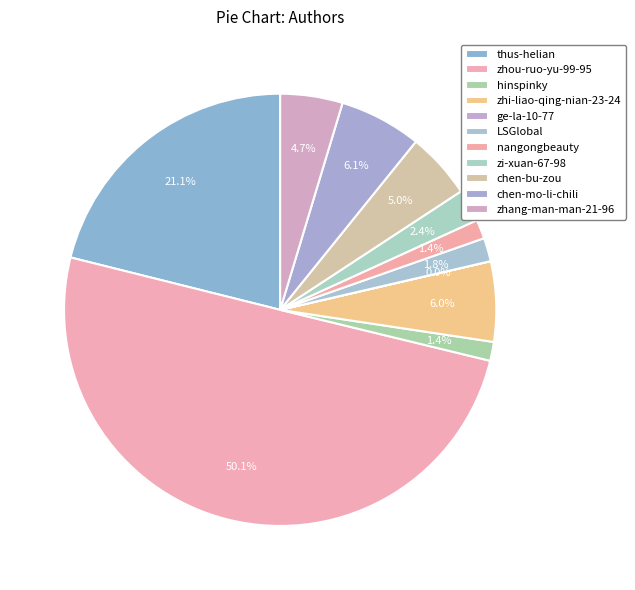

Is the sum of LSGlobal and hinspinky greater than half?

No